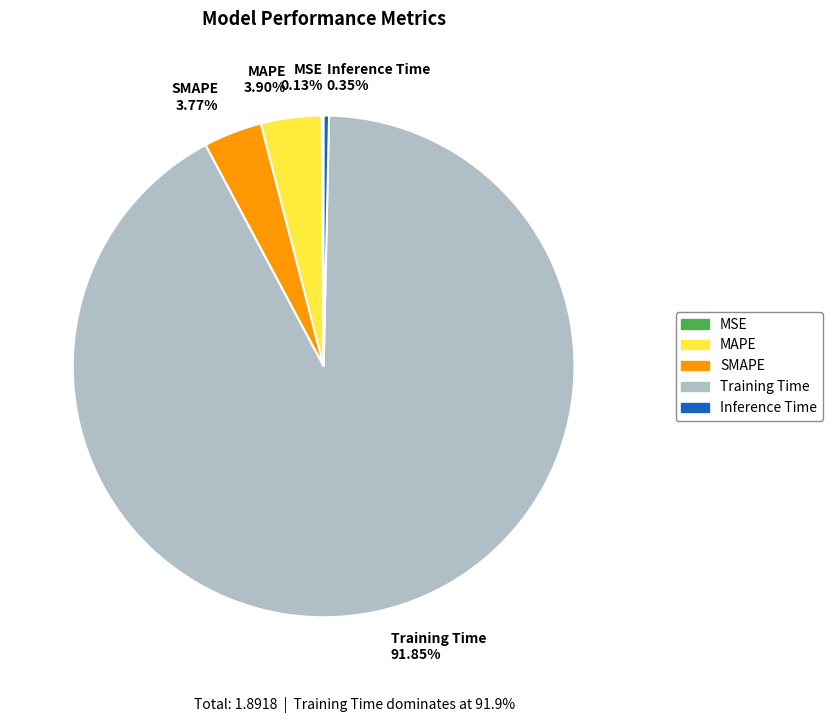

What is the largest slice in the pie chart?

Training Time